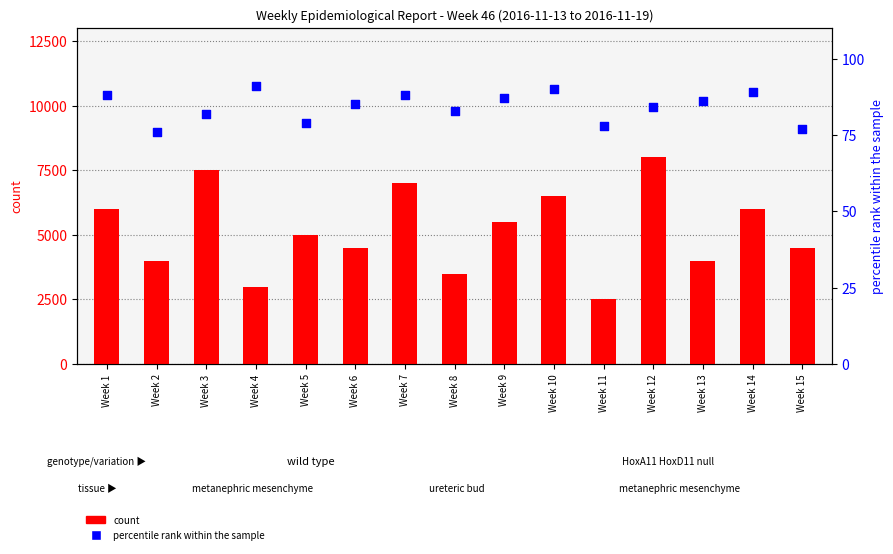

Which series reaches the maximum Y coordinate?

count